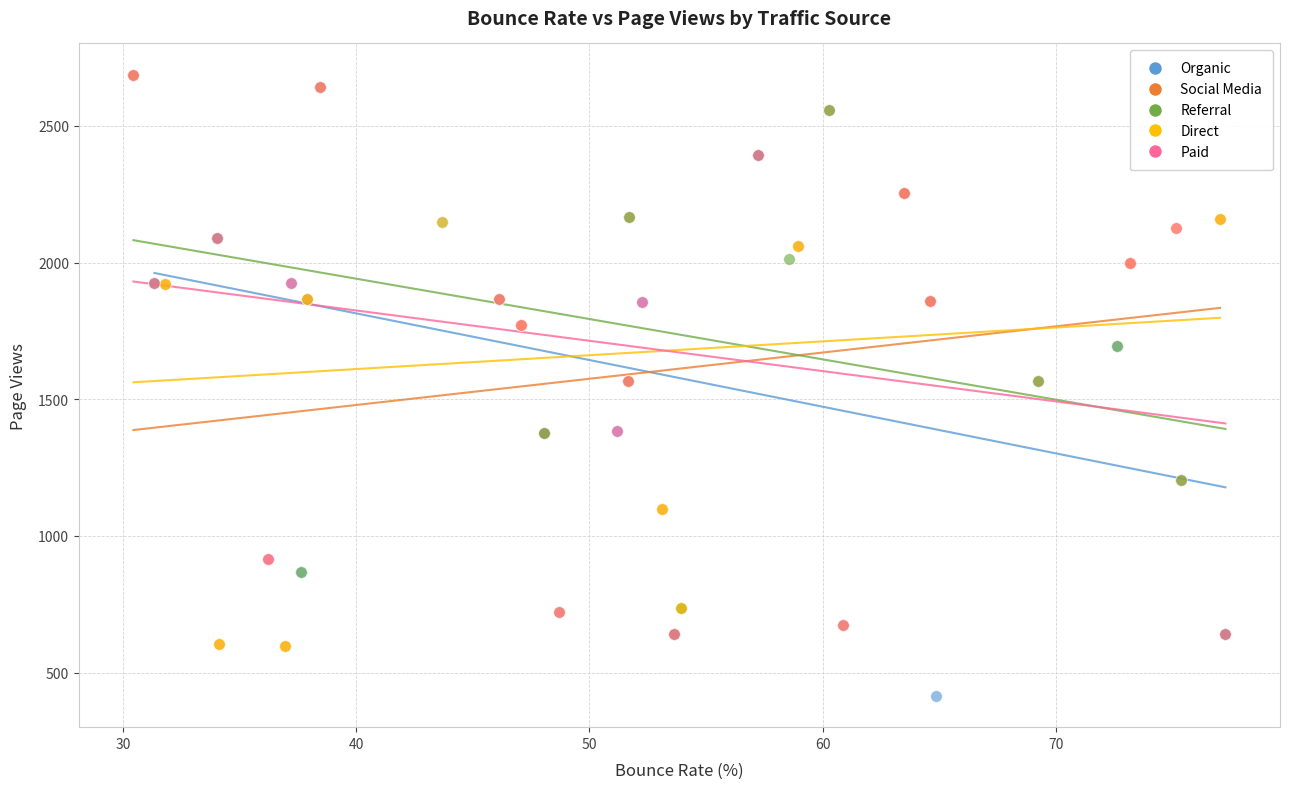

What are all the series names shown in the legend?

Organic, Social Media, Referral, Direct, Paid